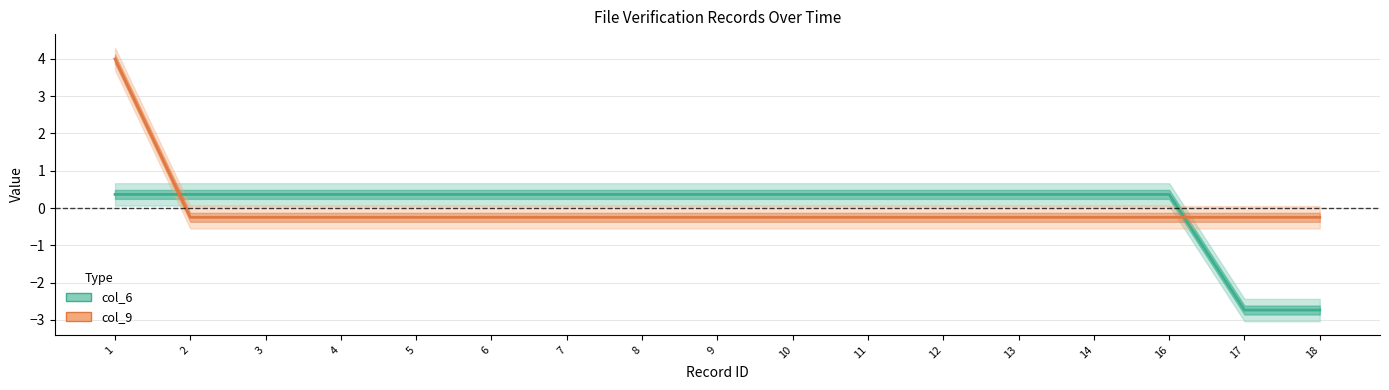

At which label is col_6 closest to -1?

1